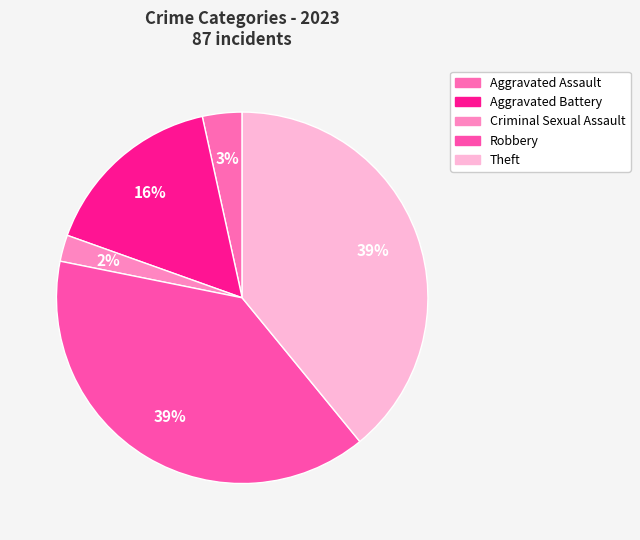

Is it true that Theft is 33% of the pie?

False